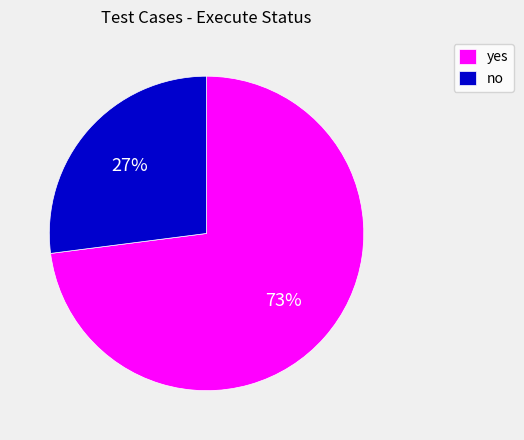

How many segments does this pie chart have?

2